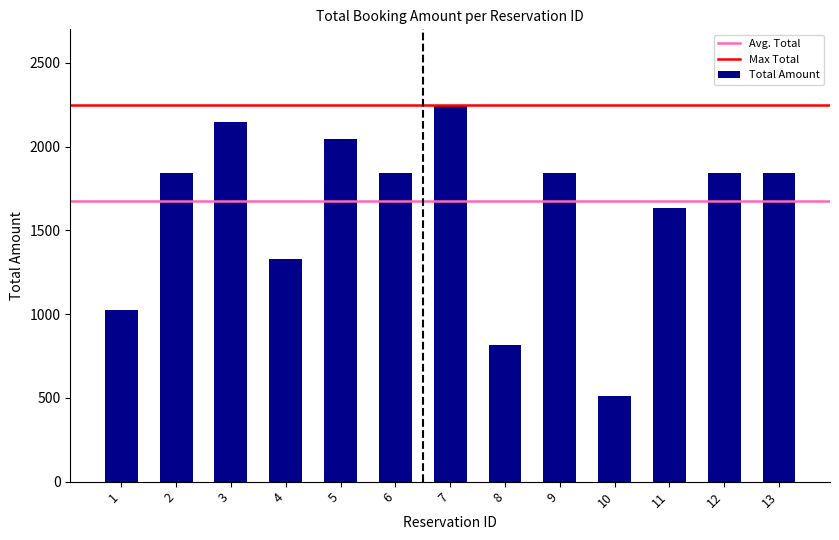

What is the greatest value displayed?

2249.5